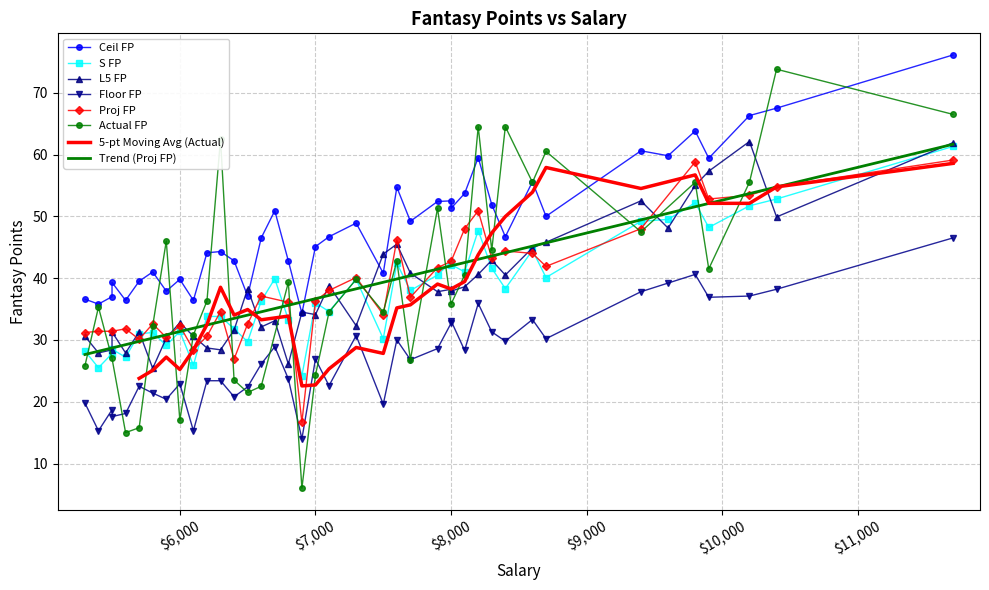

How many interior local valleys does the Actual FP series have?

11